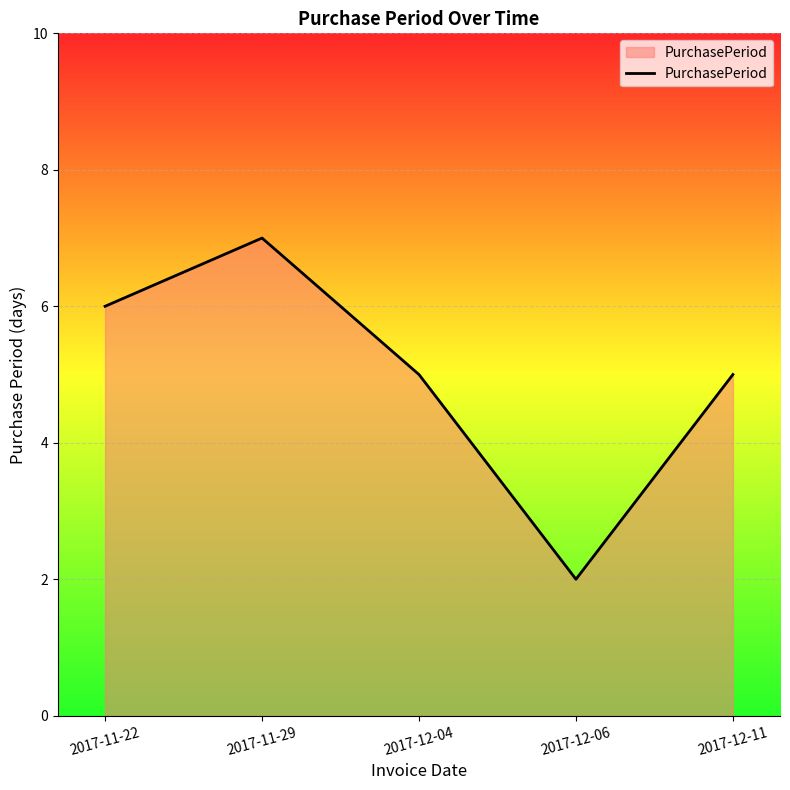

How many distinct data groups are displayed?

1